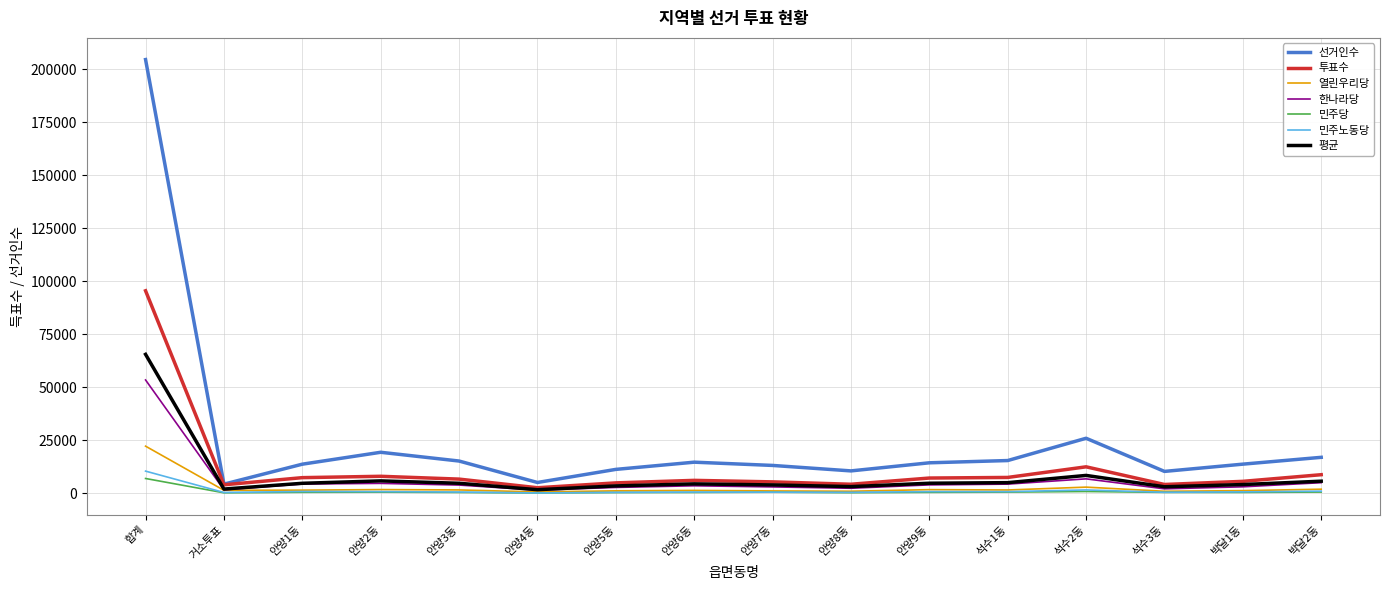

What is the highest value of the 민주노동당 series?

10488.0